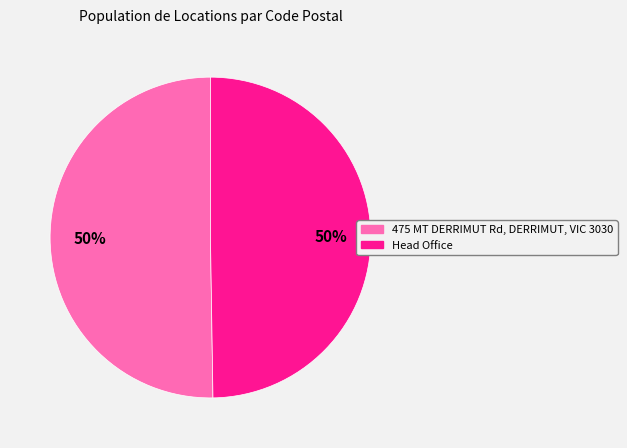

To the nearest percent, what percentage of the pie is Head Office?

50%